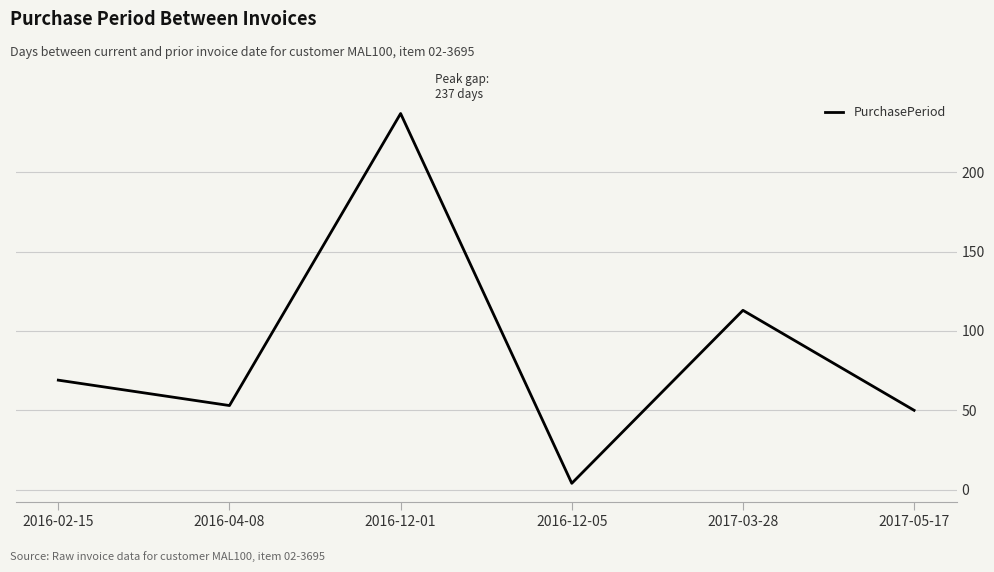

How many lines are shown in the chart?

1